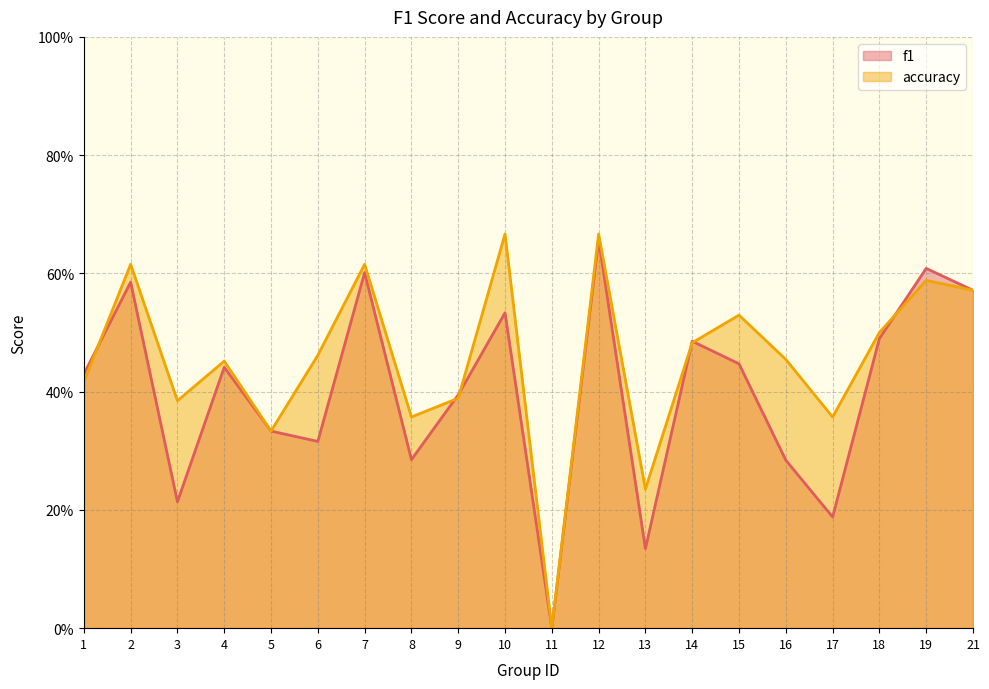

Where is the first local minimum for f1?

3